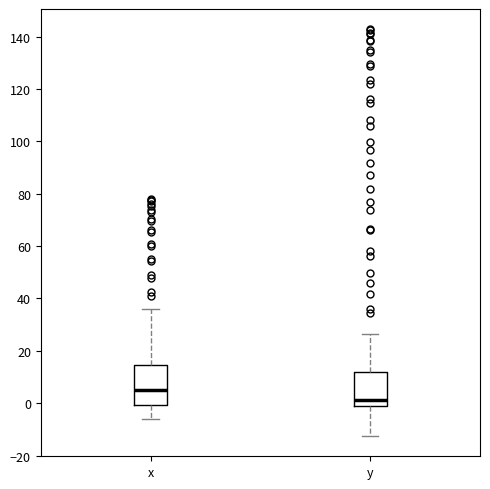

Where is the lower edge of the box for x on the y-axis? The values are not printed on the chart, so give them approximately, as read against the axis.

0